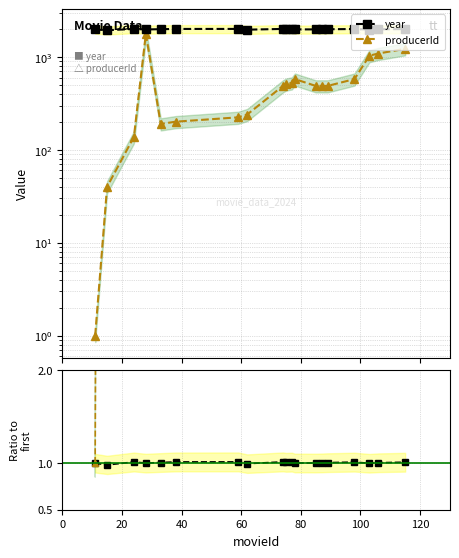

Does the chart display data point markers on the line(s)?

Yes